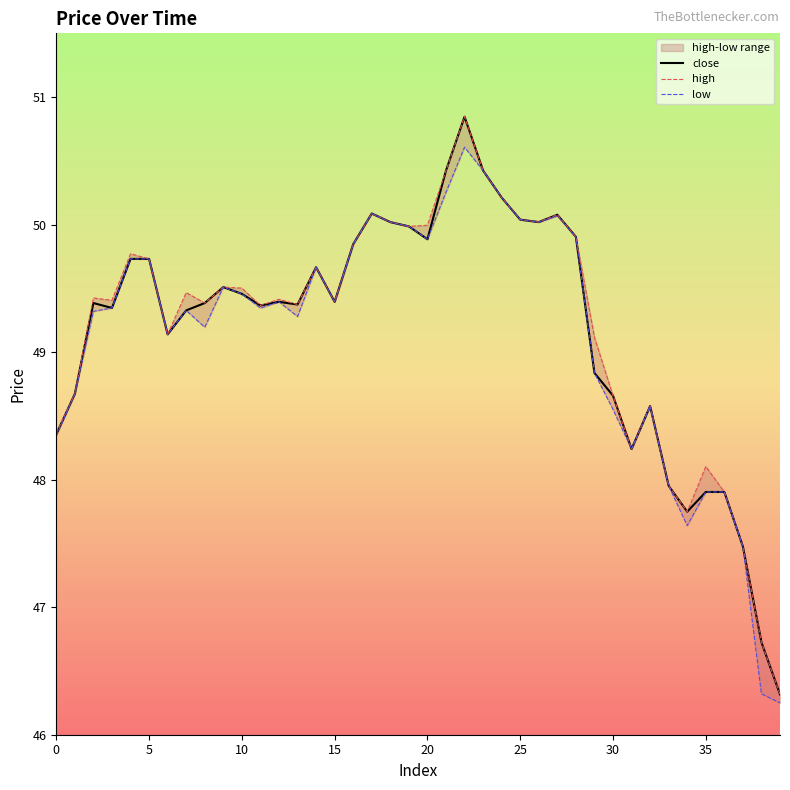

How many data points in high are less than 49?

12